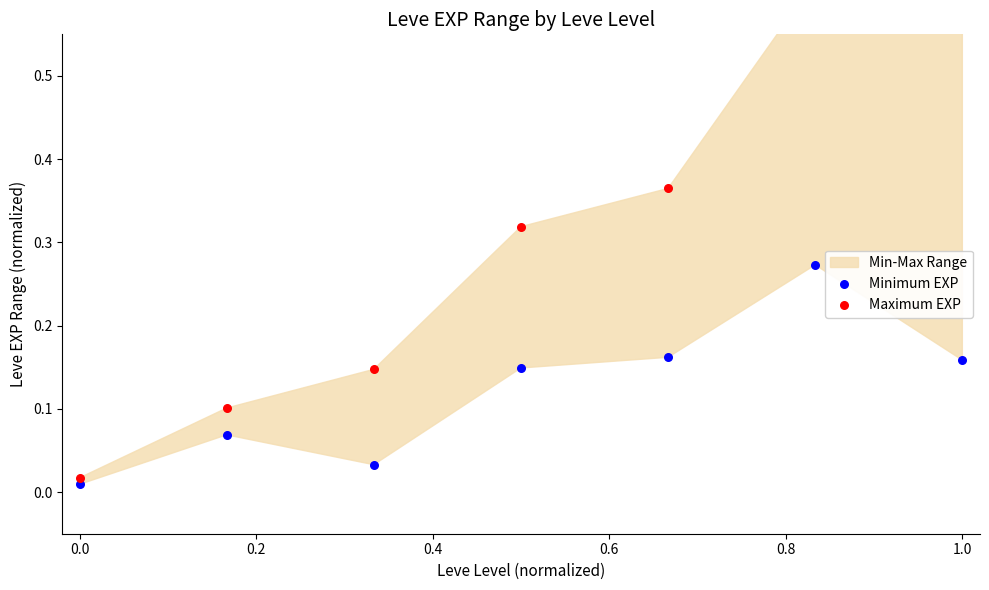

Which series reaches the minimum Y coordinate?

Minimum EXP